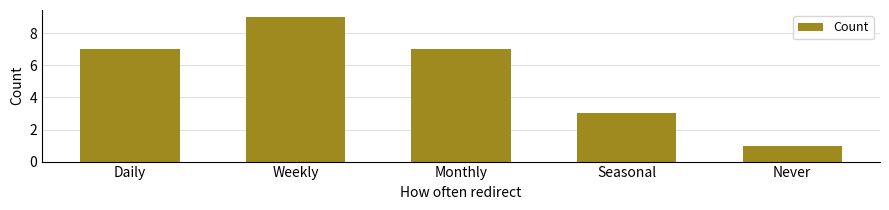

What is the greatest value displayed?

9